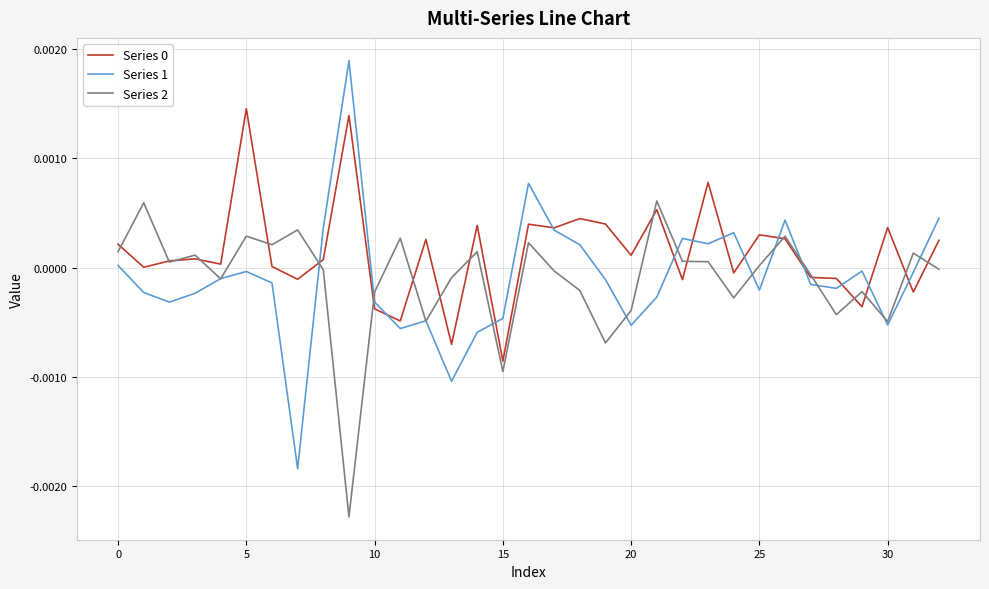

Which series has the widest spread of values?

Series 1